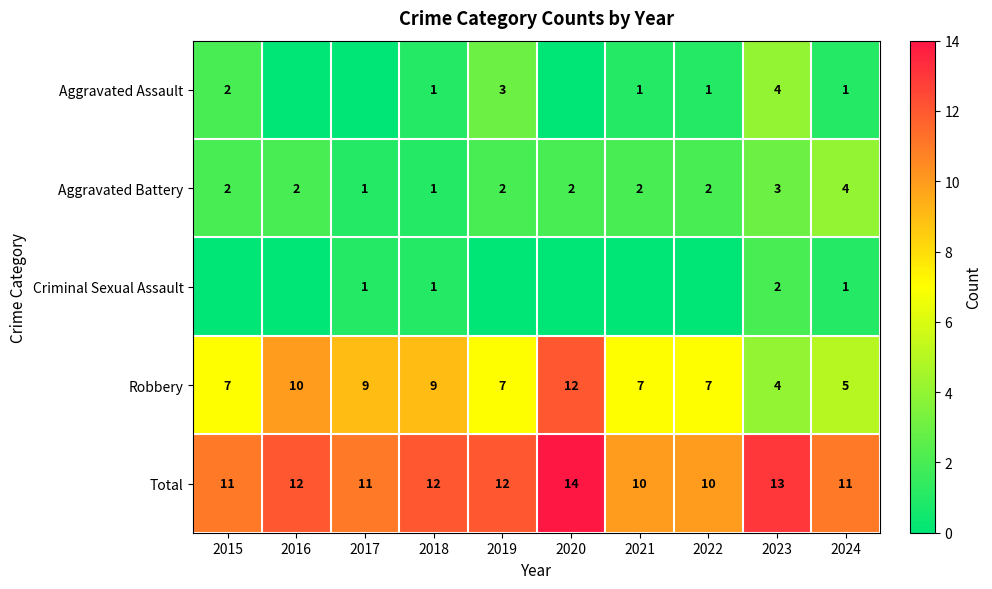

What is the difference between the maximum and second lowest values in the Robbery series?

7